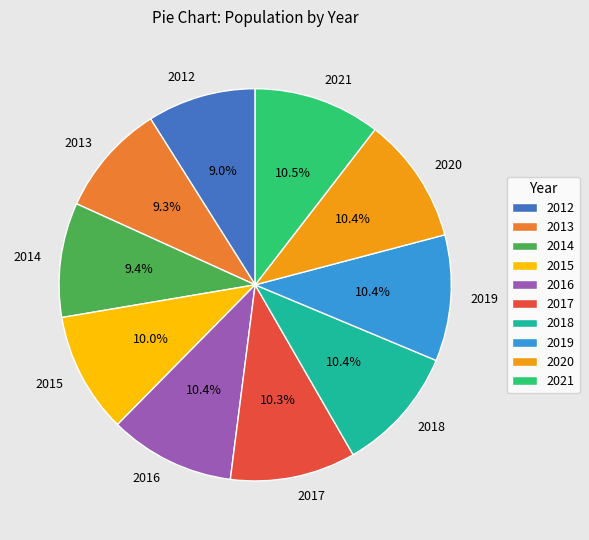

Does 2013 represent more than half of the total?

No